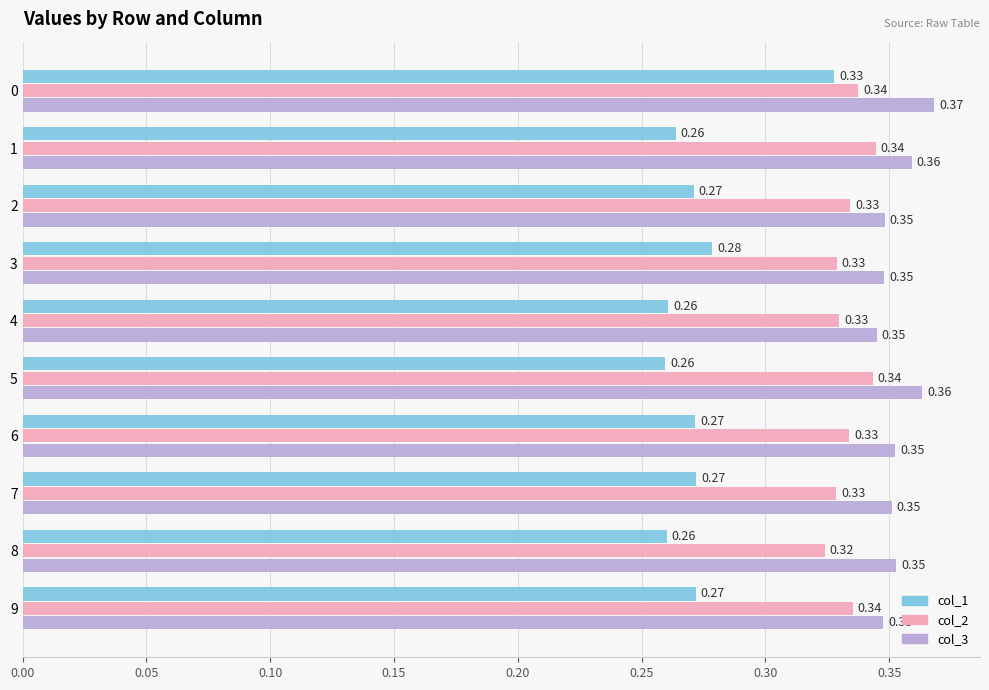

What is the sum of the col_1 values at 3 and 7?

0.6